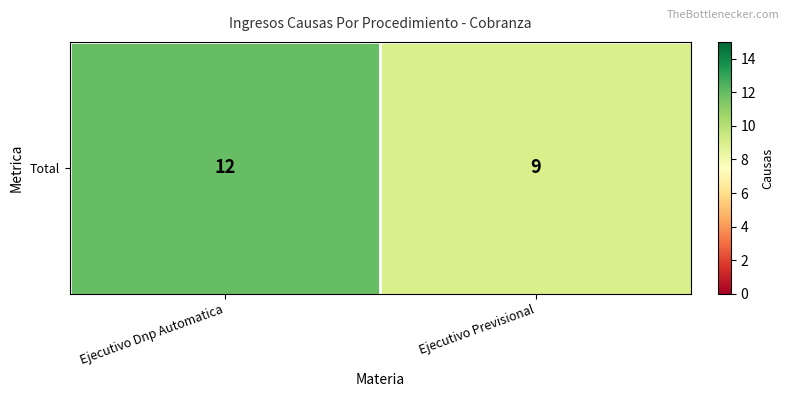

What is the average value?

10